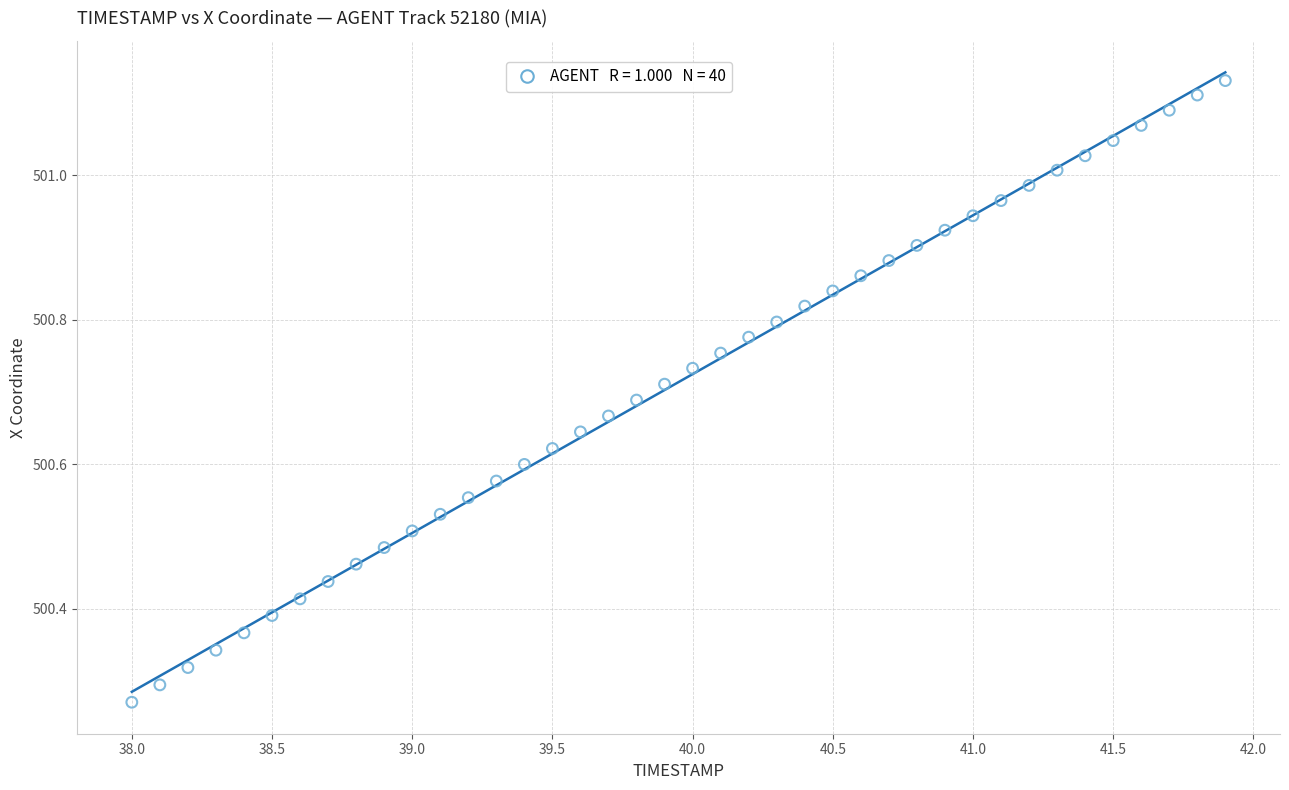

What is the range of Y values (max minus min)?

0.9